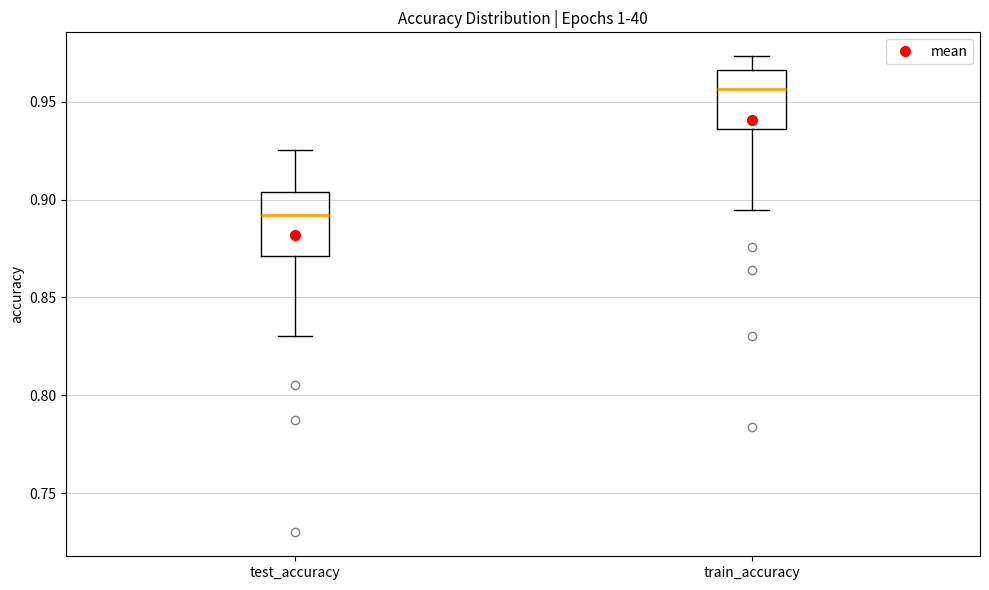

Which box's median line is the highest?

train_accuracy